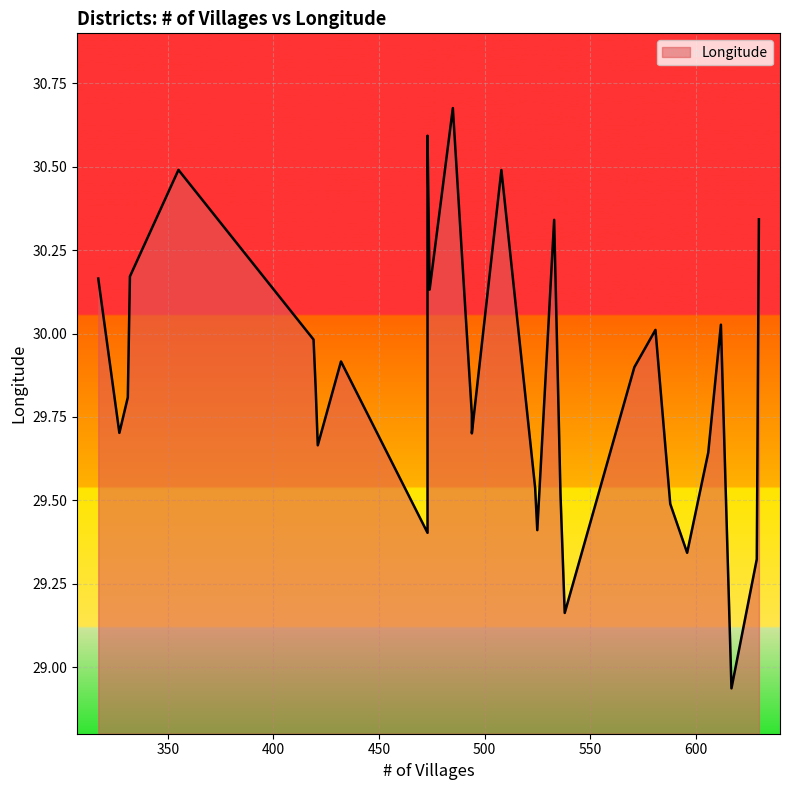

Reading left to right, transcribe all the data shown in this chart.

317=30.2	327=29.7	331=29.8	332=30.2	355=30.5	419=30.0	420=29.8	421=29.7	432=29.9	473=29.4	473=30.6	474=30.1	485=30.7	494=29.8	494=29.7	508=30.5	524=29.5	525=29.4	533=30.3	536=29.5	538=29.2	571=29.9	581=30.0	588=29.5	596=29.3	606=29.6	612=30.0	617=28.9	629=29.3	630=30.3